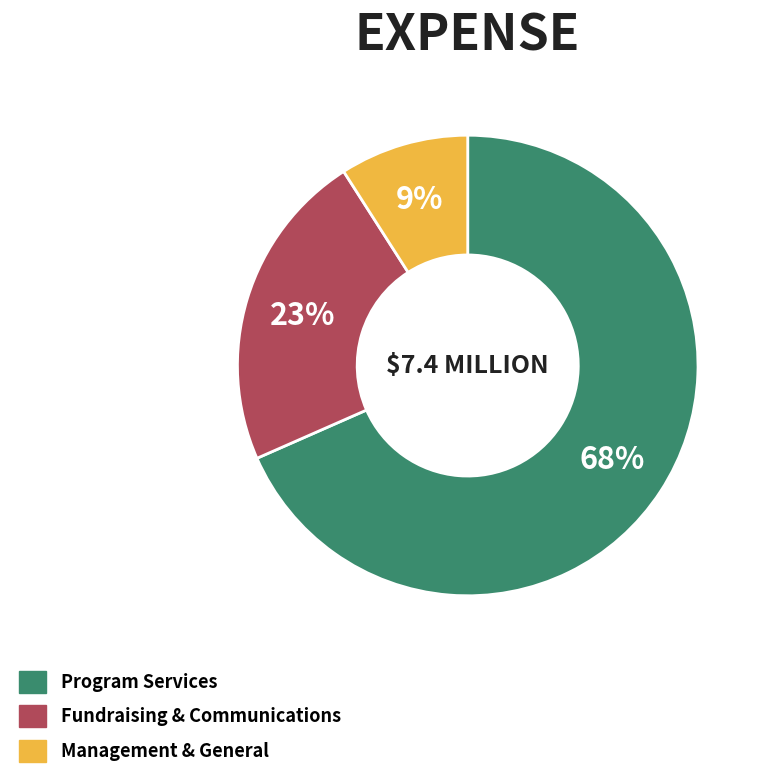

Which slice is the largest?

Program Services